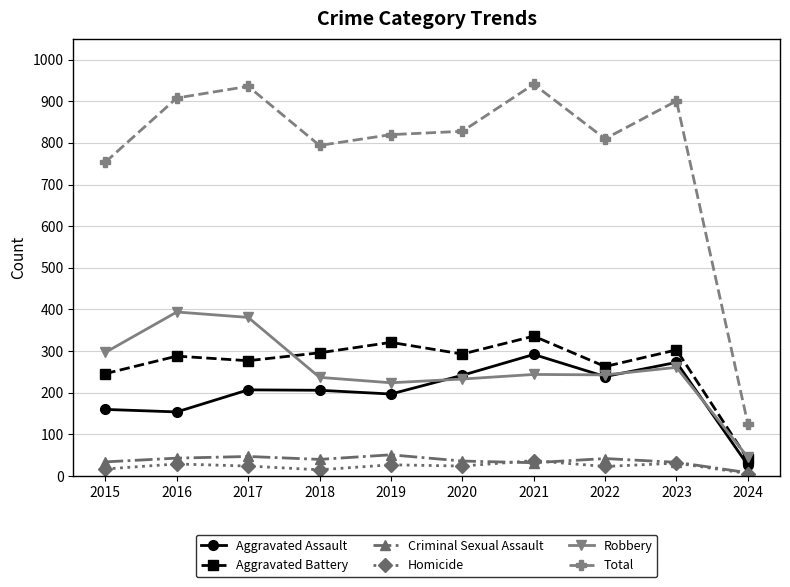

What is the difference between the highest and lowest values at 2021?

909